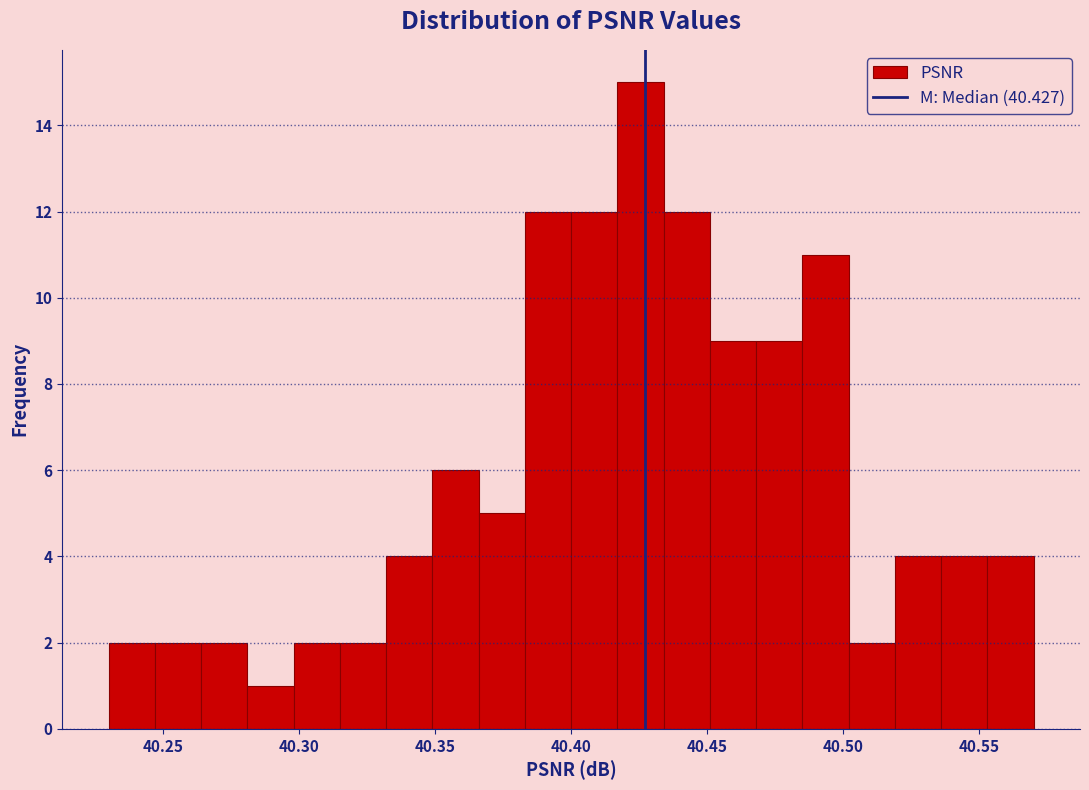

Read against the x-axis, roughly where is the centre of the tallest bar?

40.425